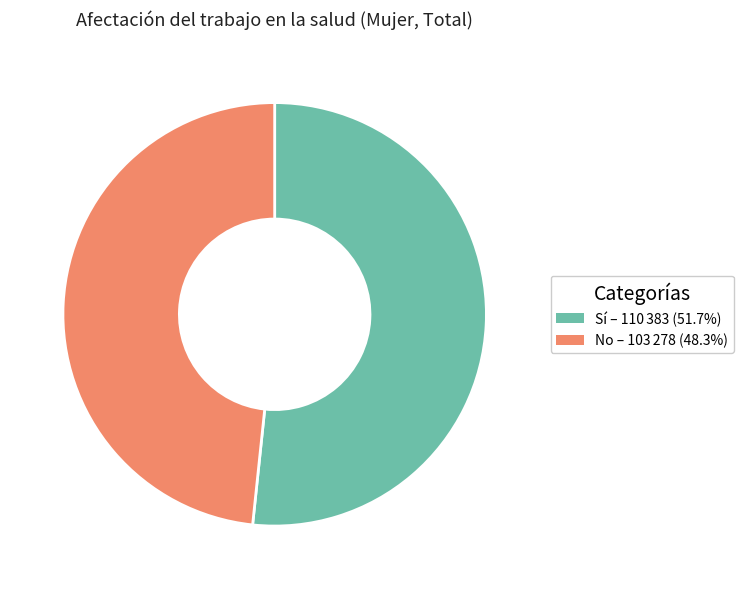

Which has a higher value, No or Sí?

Sí